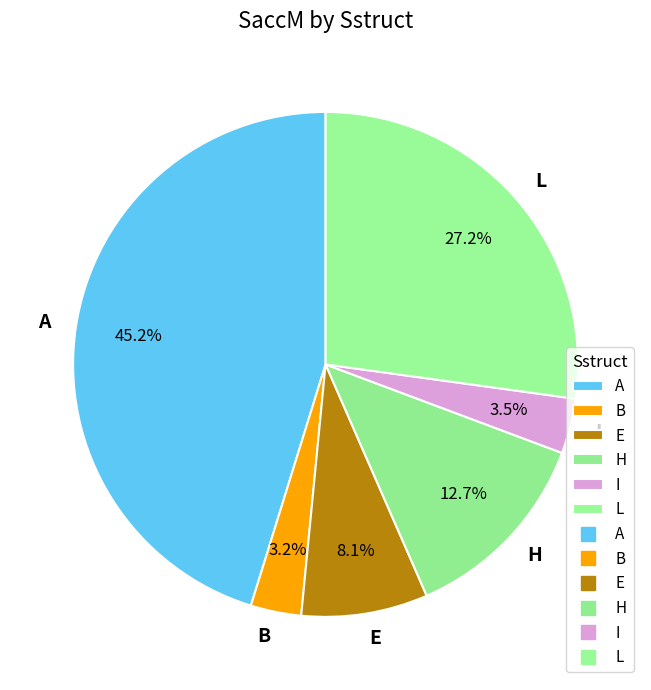

To the nearest percent, what portion does A represent?

45%